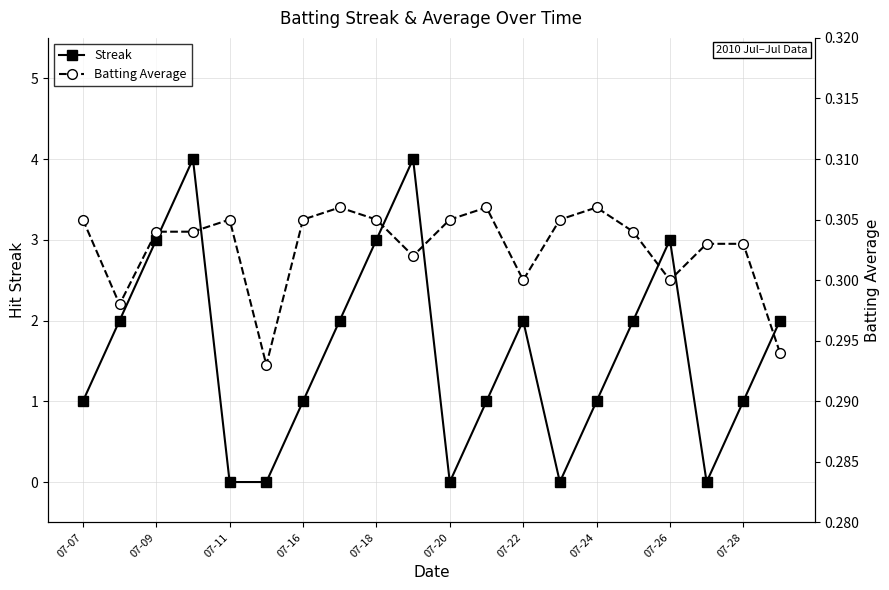

Is it true that Batting Average equals 0.3 at 07-07?

True